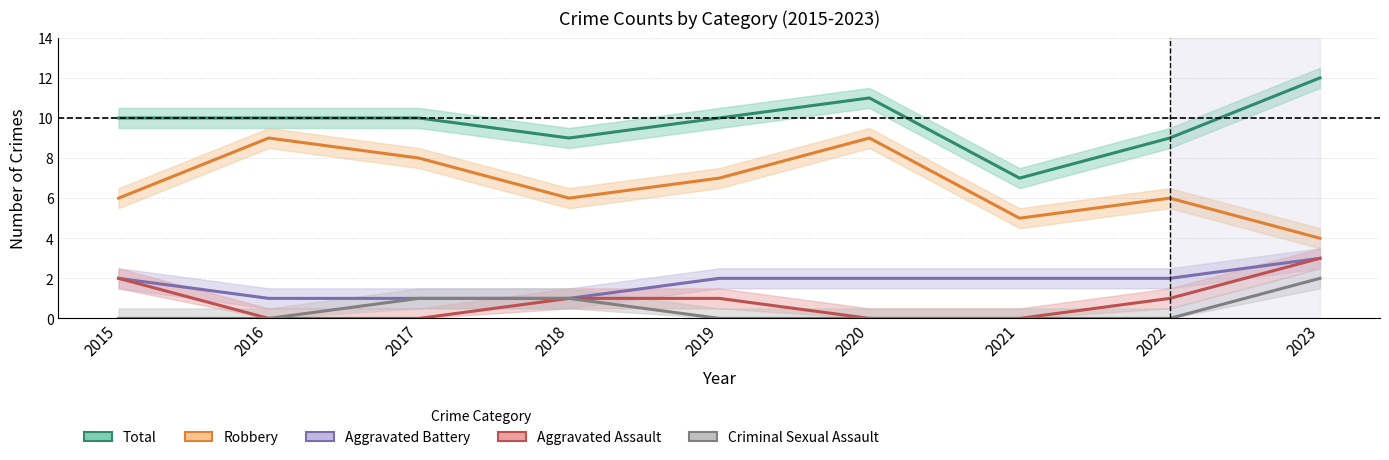

Where does the Robbery series first go above 6?

2016